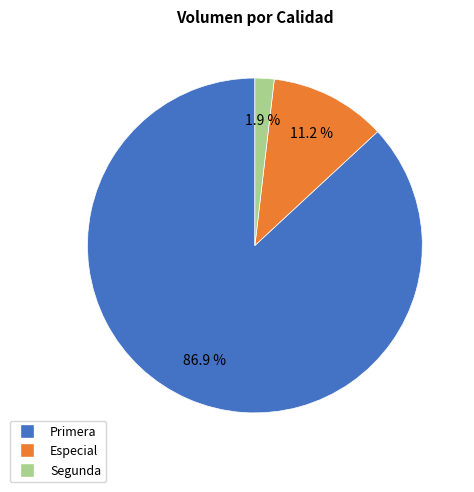

To the nearest percent, what is the average slice percentage?

33%